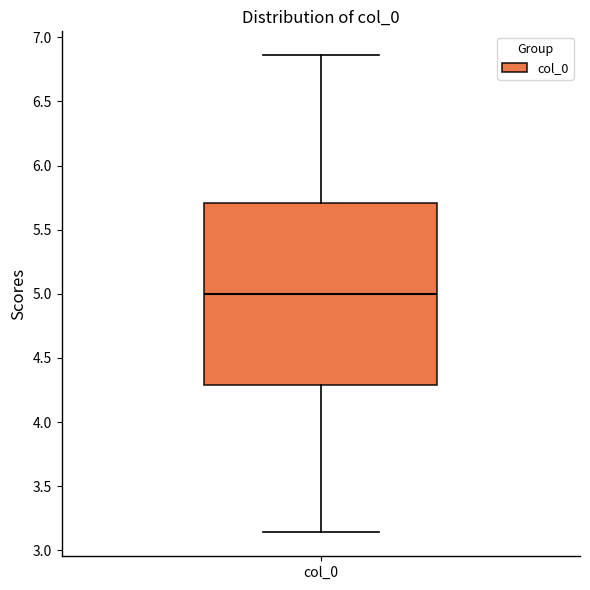

Read this box plot against the y-axis: the position of the median line, the range covered by the box, and the ends of both whiskers. The values are not printed on the chart, so give them approximately, as read against the axis.

median 5.00, box 4.30 to 5.70, whiskers 3.15 to 6.85